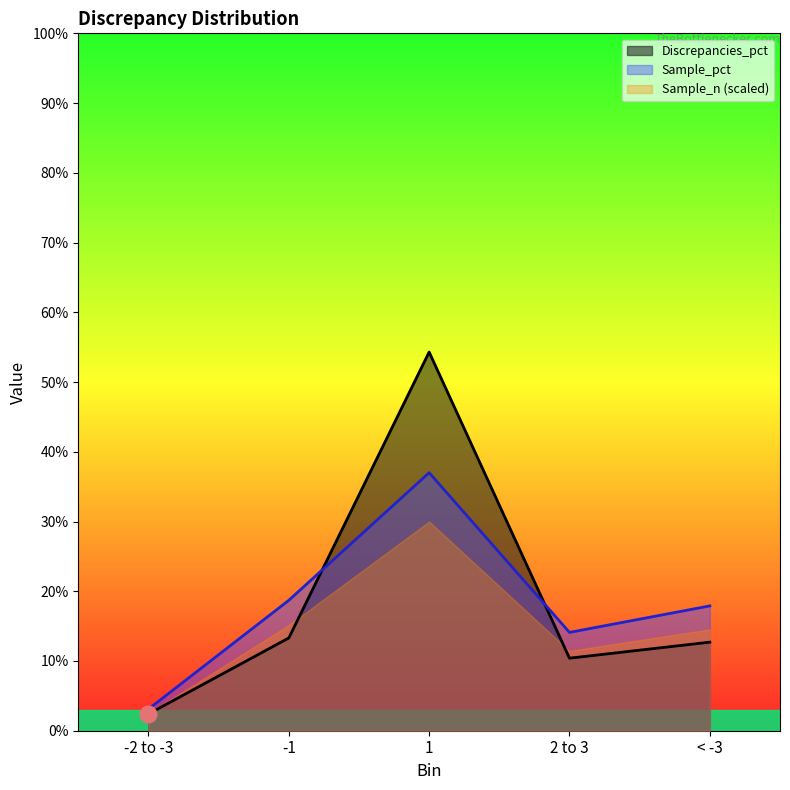

How many intersections are there between Discrepancies_pct and Sample_n?

2